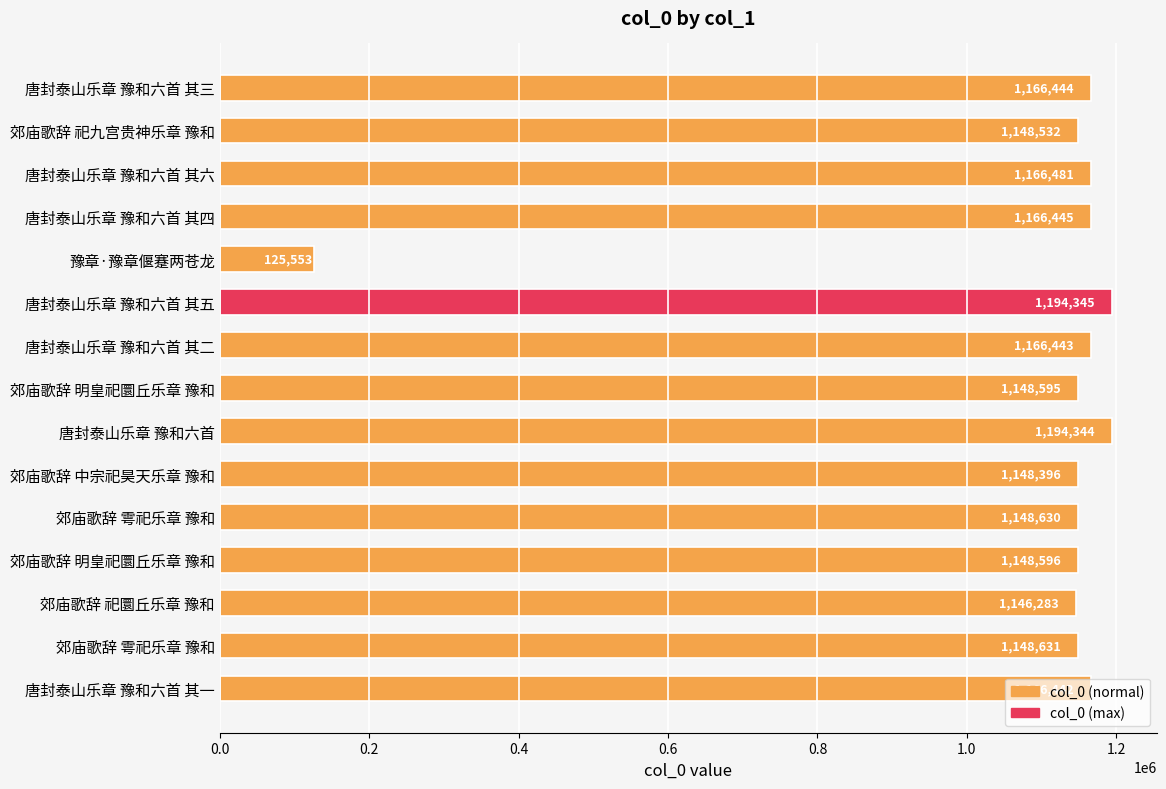

How many series are shown in this chart?

1